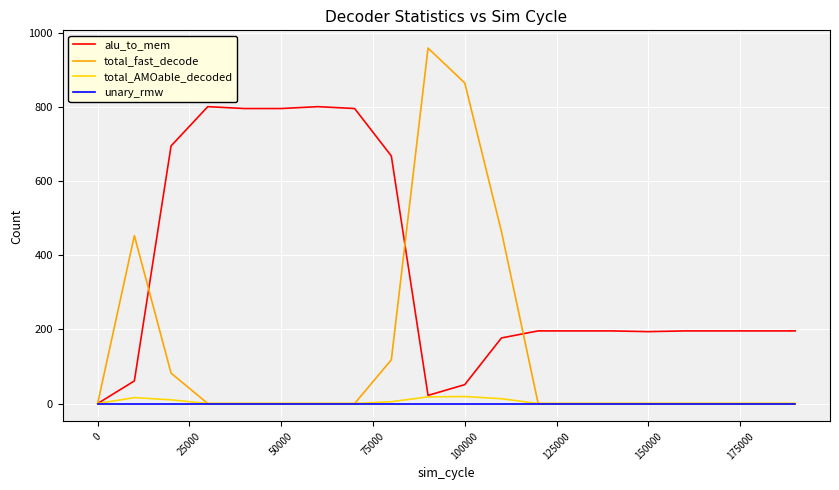

Which series has the widest spread of values?

total_fast_decode